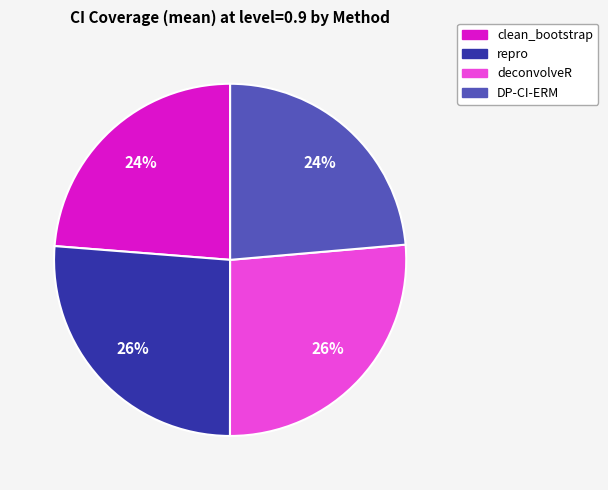

True or false: clean_bootstrap accounts for 33% of the total.

False